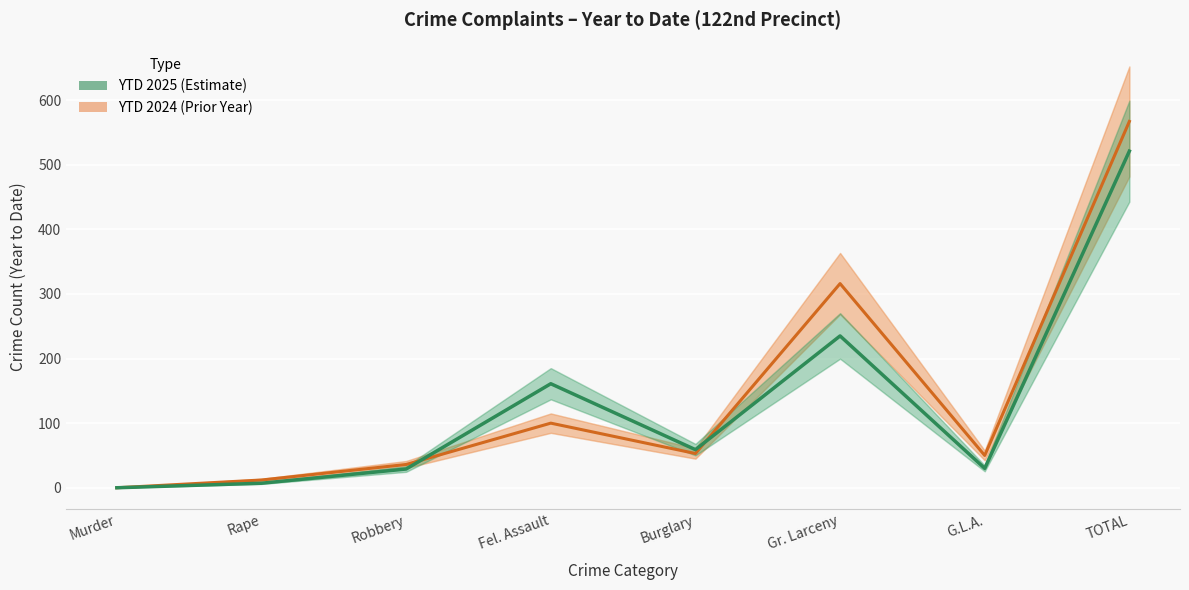

What is the label of the 1st point from the left?

Murder